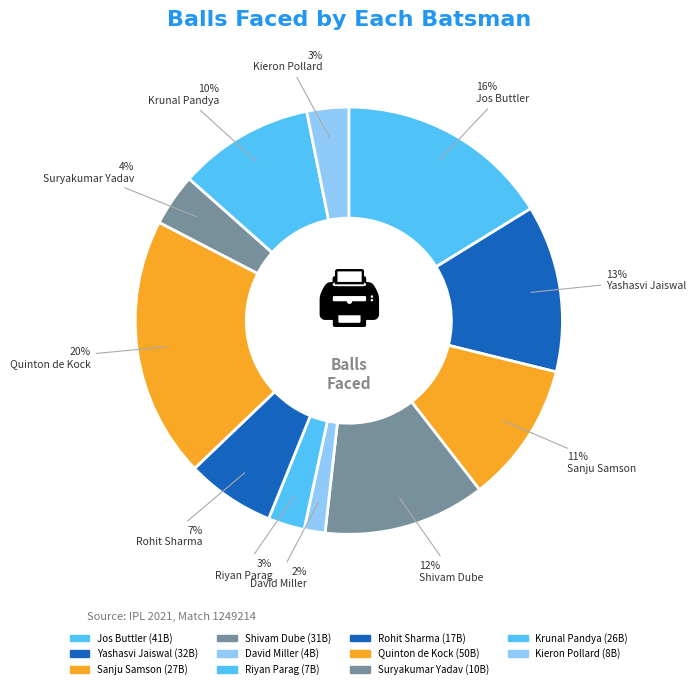

Count the number of slices in the pie.

11